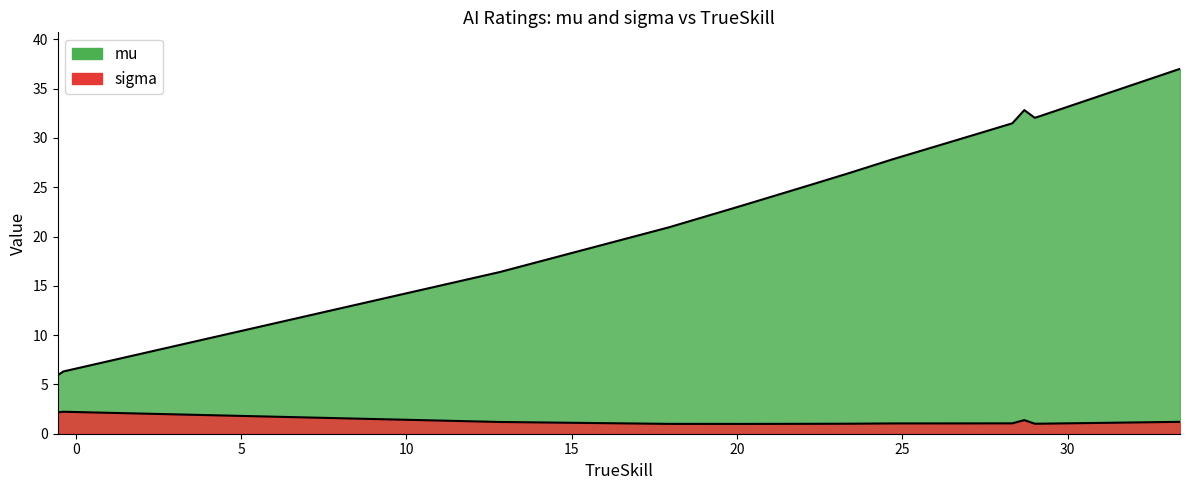

What is the maximum value shown in the chart?

37.0